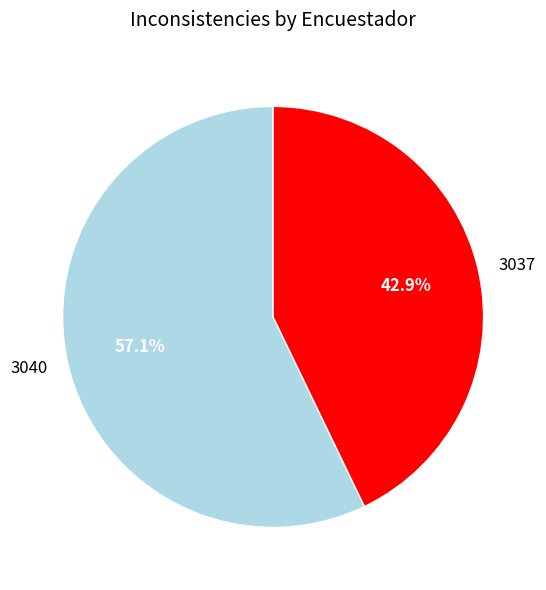

What is the largest slice in the pie chart?

3040